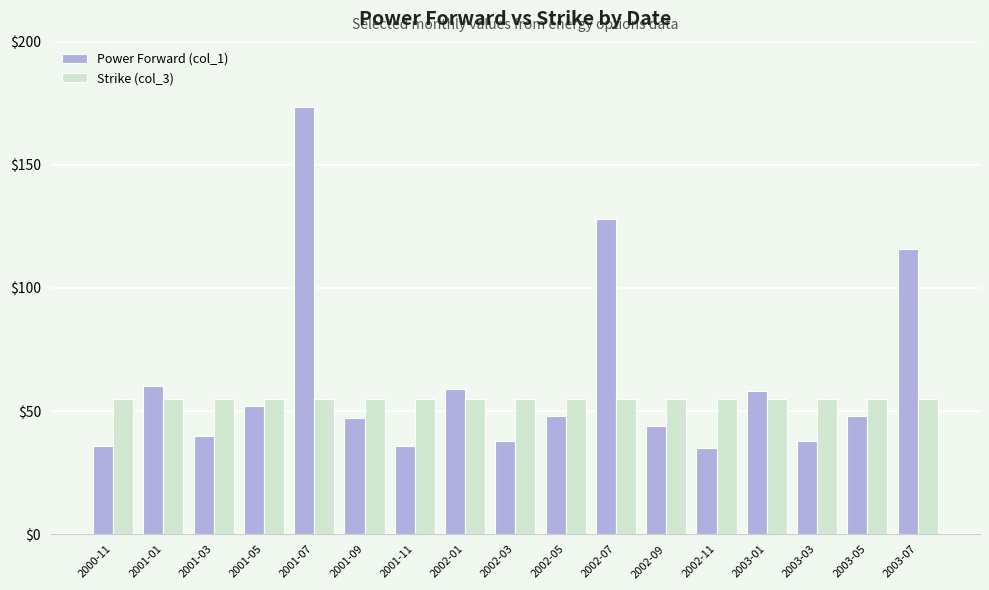

Does the chart contain any negative values?

No